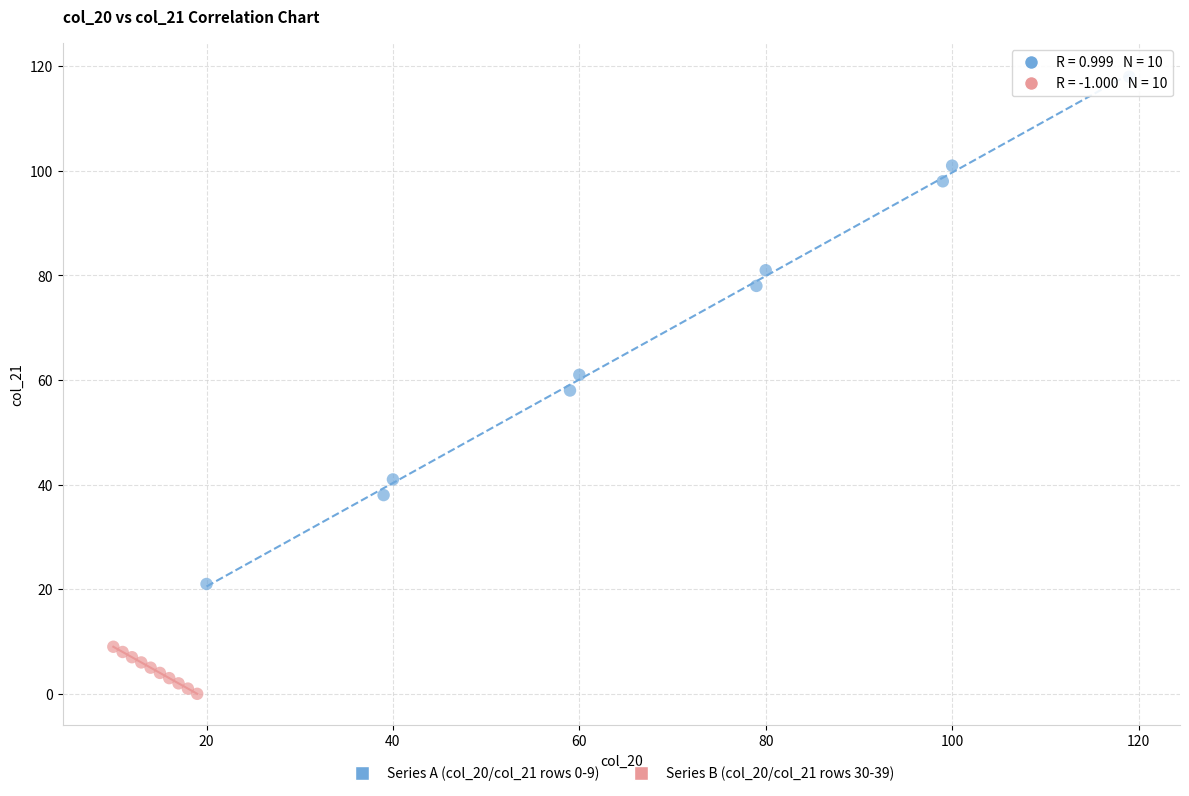

Which series contains the lowest Y value?

Series B (col_20/col_21 rows 30-39)